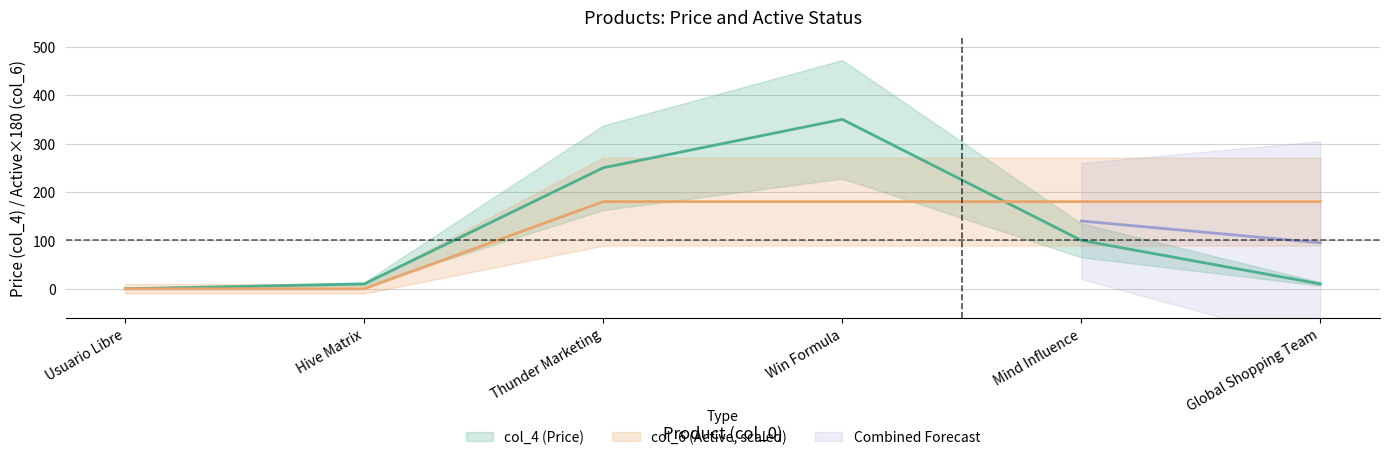

At which label is col_4 closest to 175?

Thunder Marketing